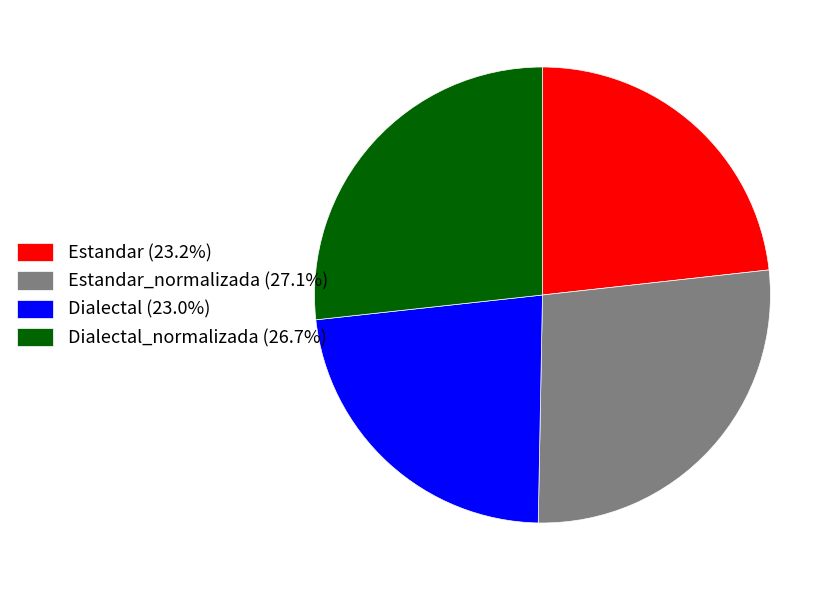

How many segments does this pie chart have?

4